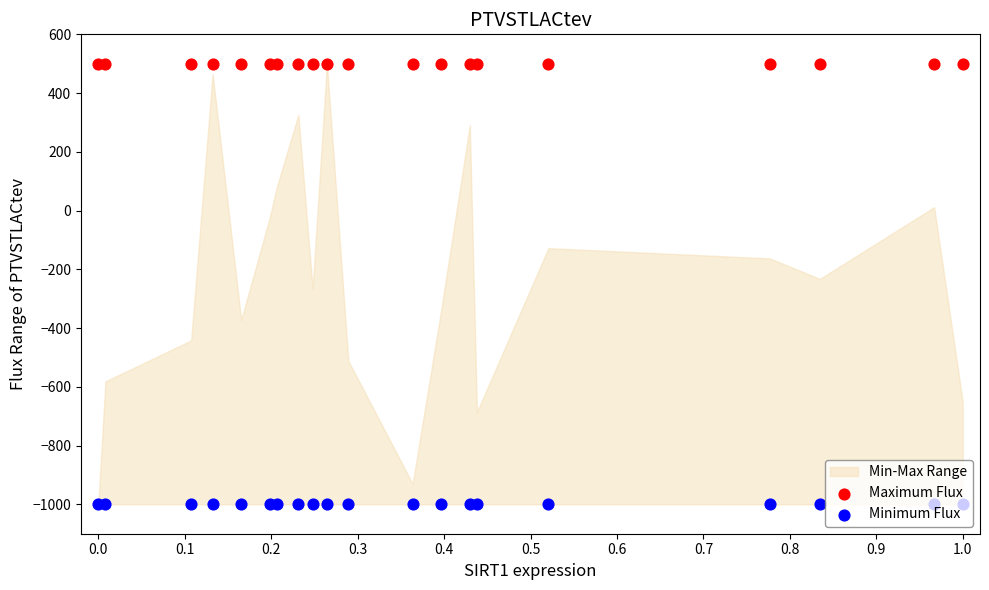

Which series reaches the minimum Y coordinate?

Minimum Flux